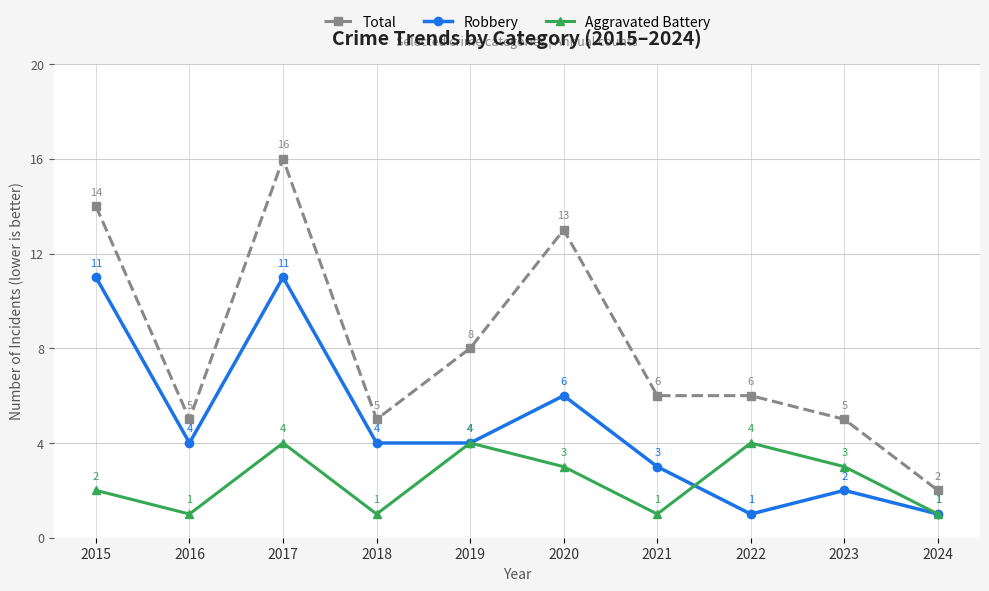

What is the difference between the Aggravated Battery values at 2018 and 2020?

2